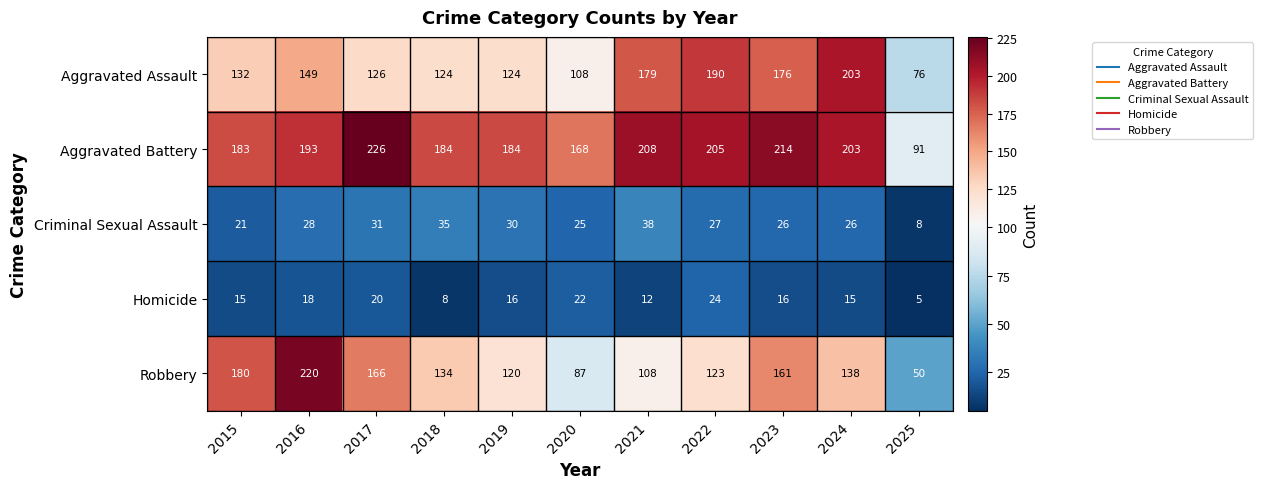

How many data points does each series have?

11